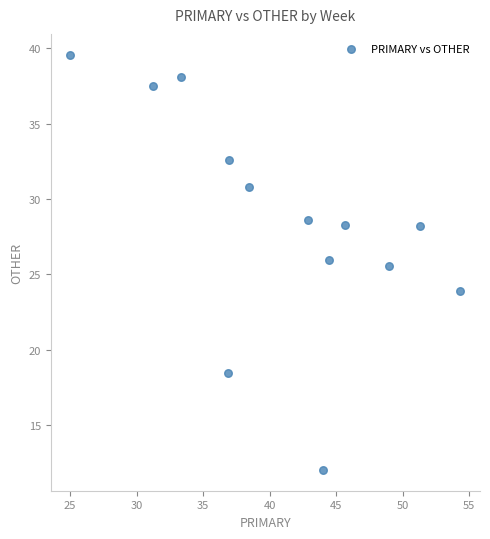

What Y value in the scatter plot is closest to 25?

25.5